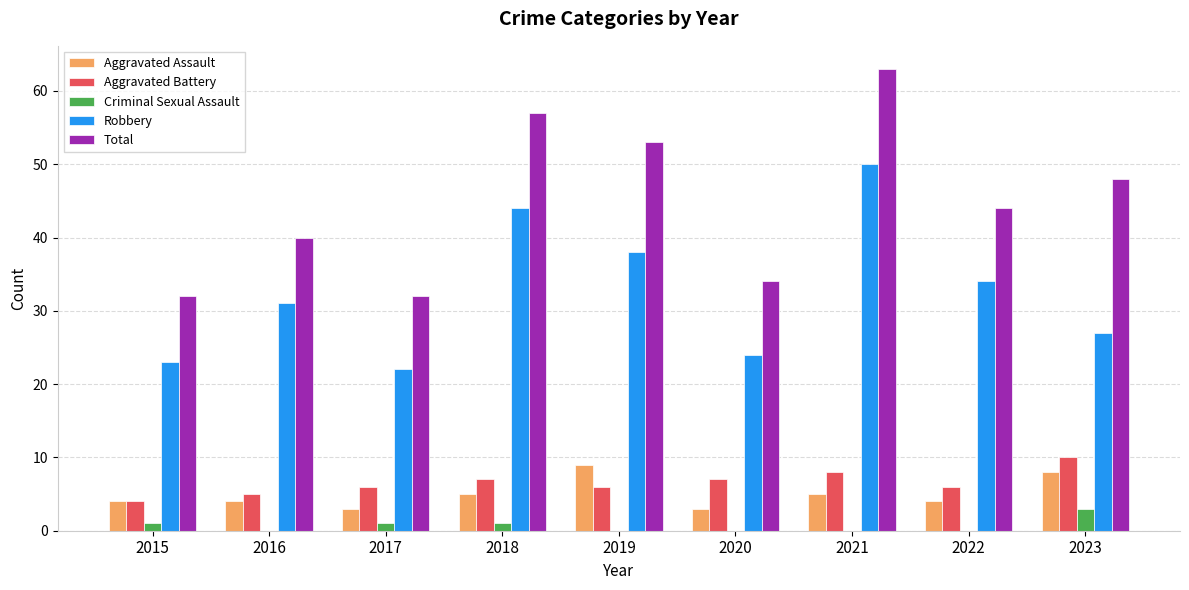

At which category is the sum across all series the highest?

2021